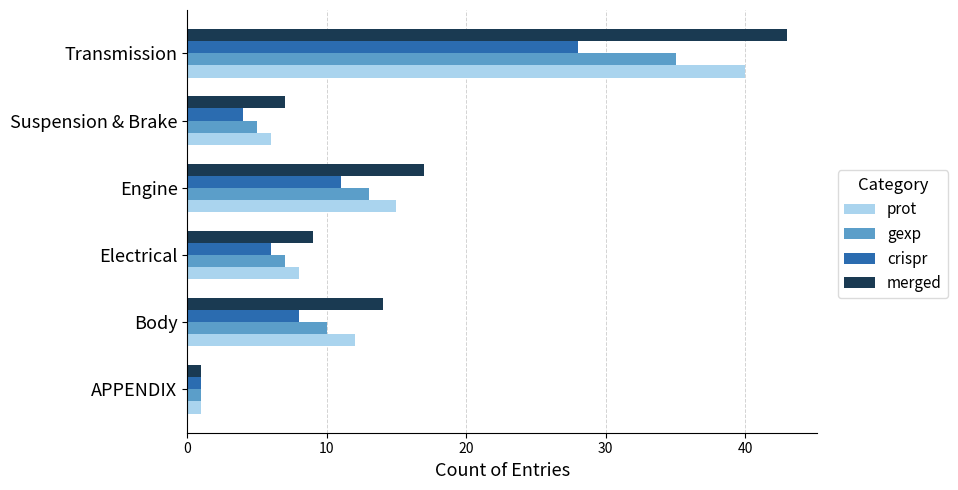

What is the difference between the maximum and second lowest values in the gexp series?

30